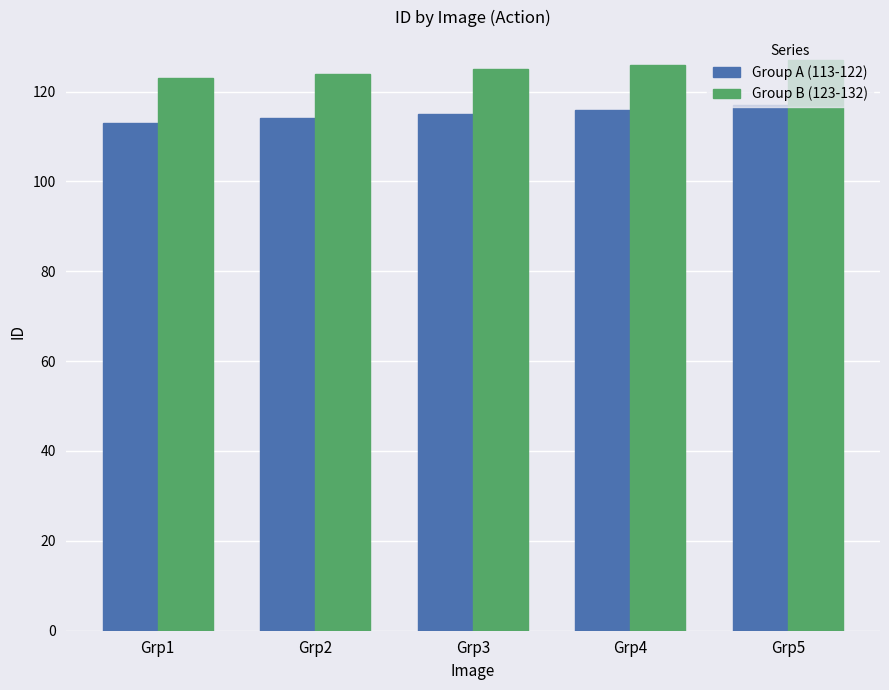

Reading right to left, transcribe all the data shown in this chart.

Group A (113-122): 117	116	115	114	113
Group B (123-132): 127	126	125	124	123